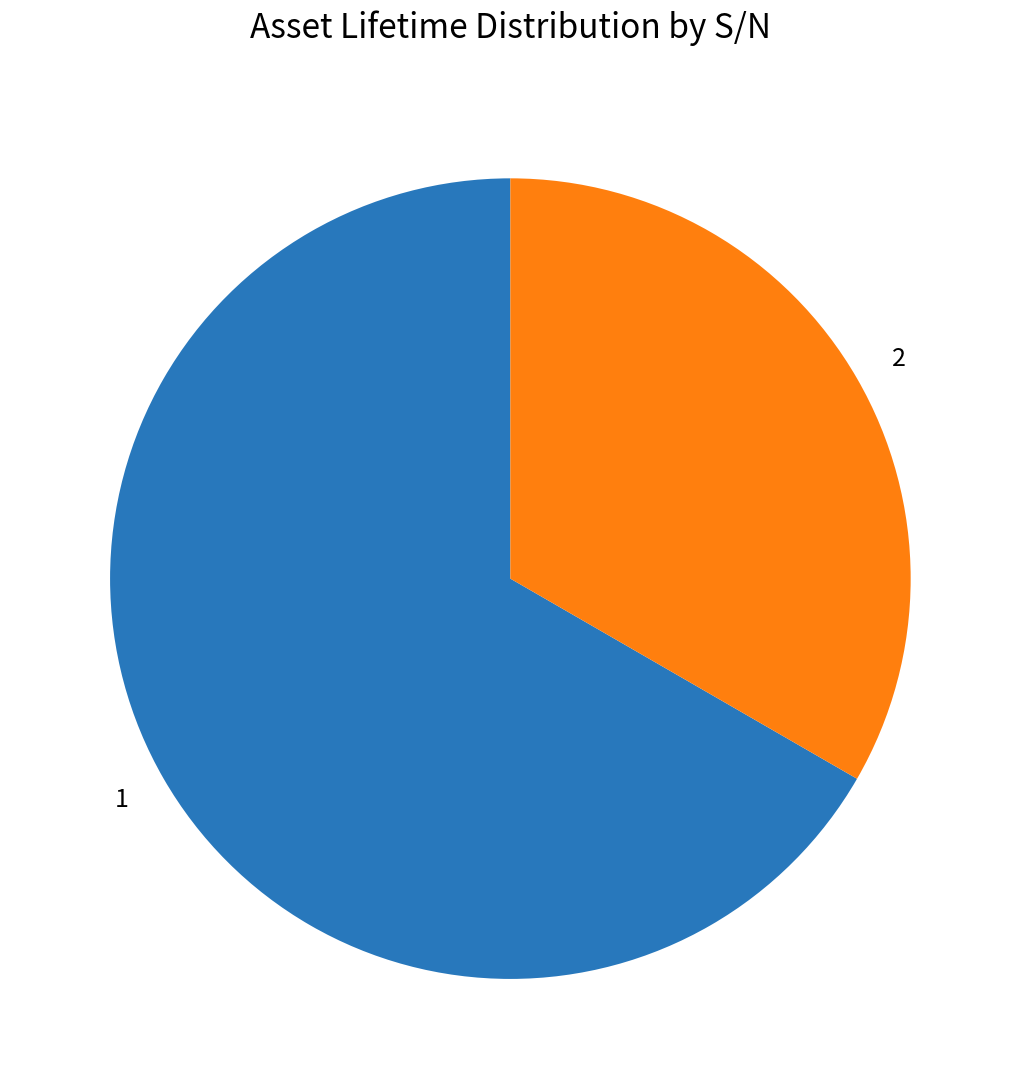

Is 2 the majority of the pie?

No